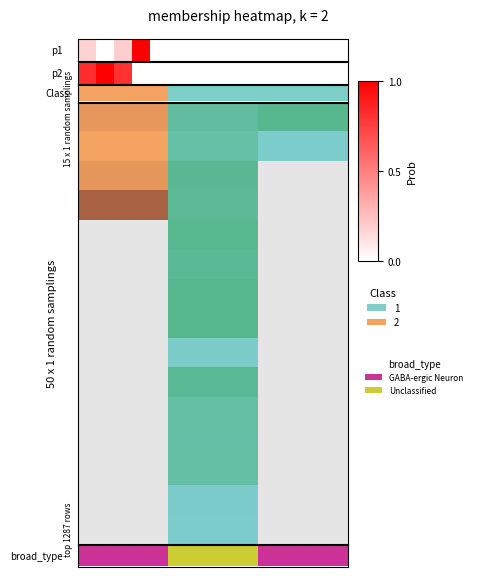

What is the difference between the maximum and minimum values?

1.0